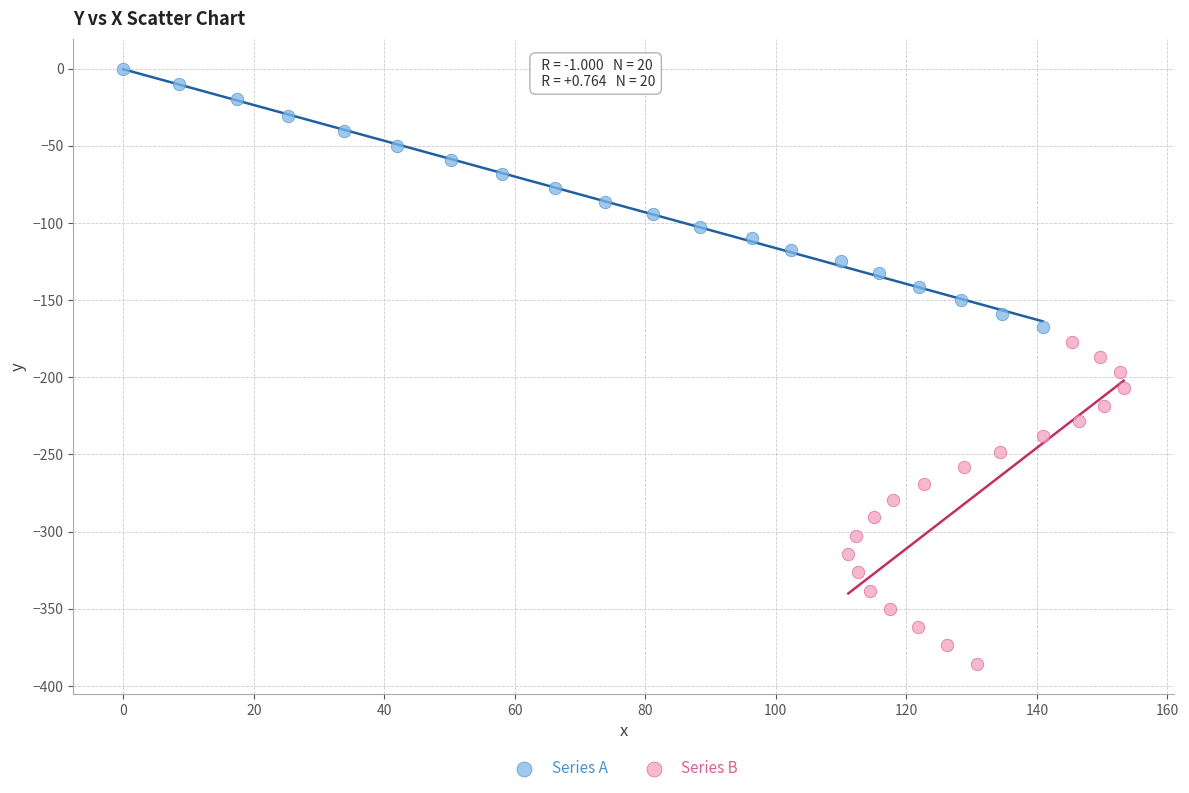

Which series has the widest spread of Y values?

Series B